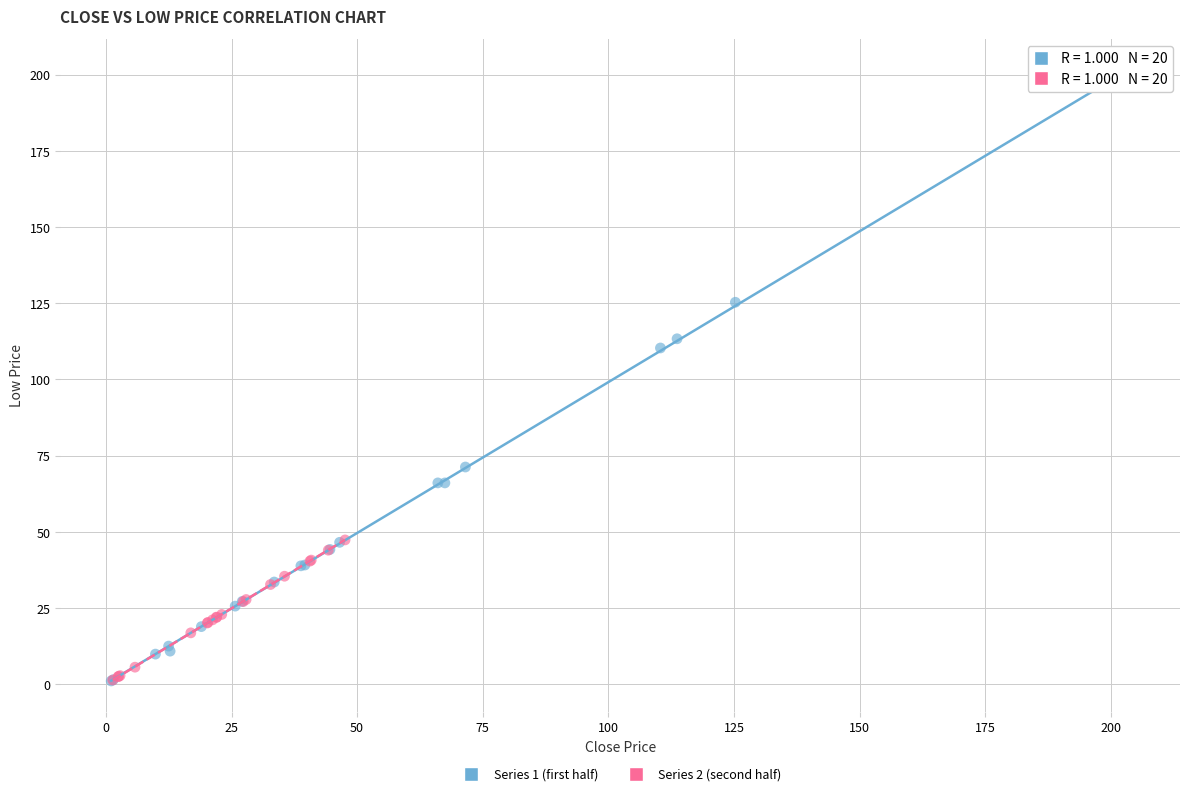

What are all the series names shown in the legend?

Series 1 (first half), Series 2 (second half)